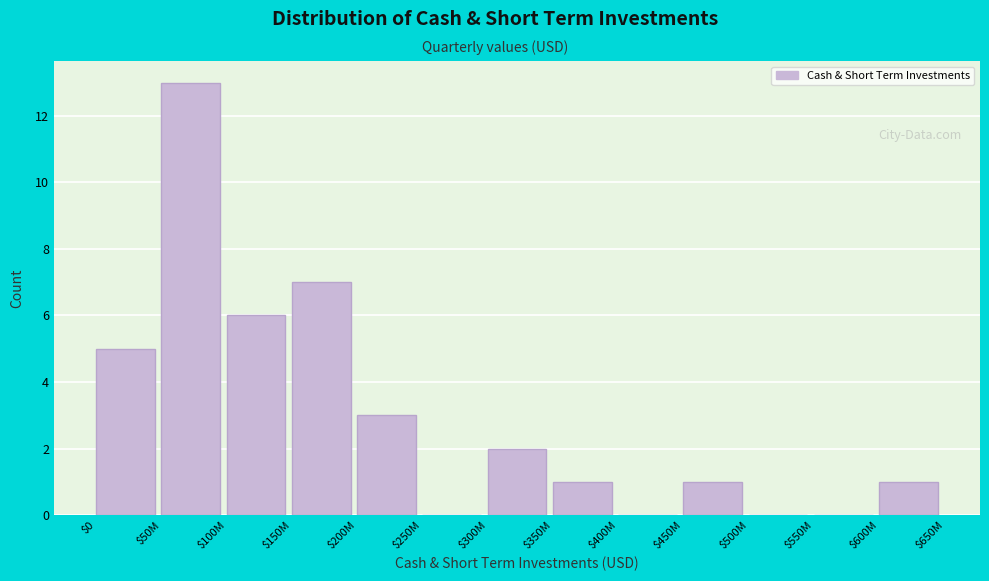

What is the greatest value displayed?

13